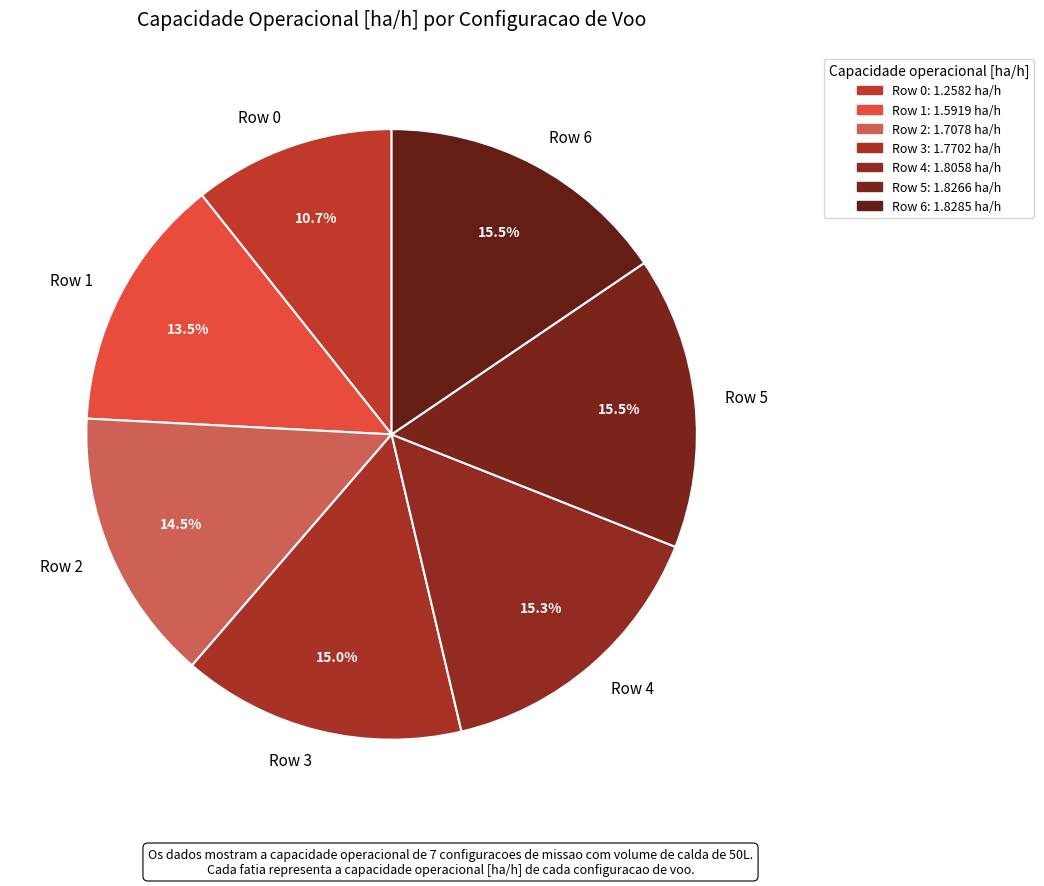

What is the ratio of the value at Row 4 to the value at Row 3?

1.0